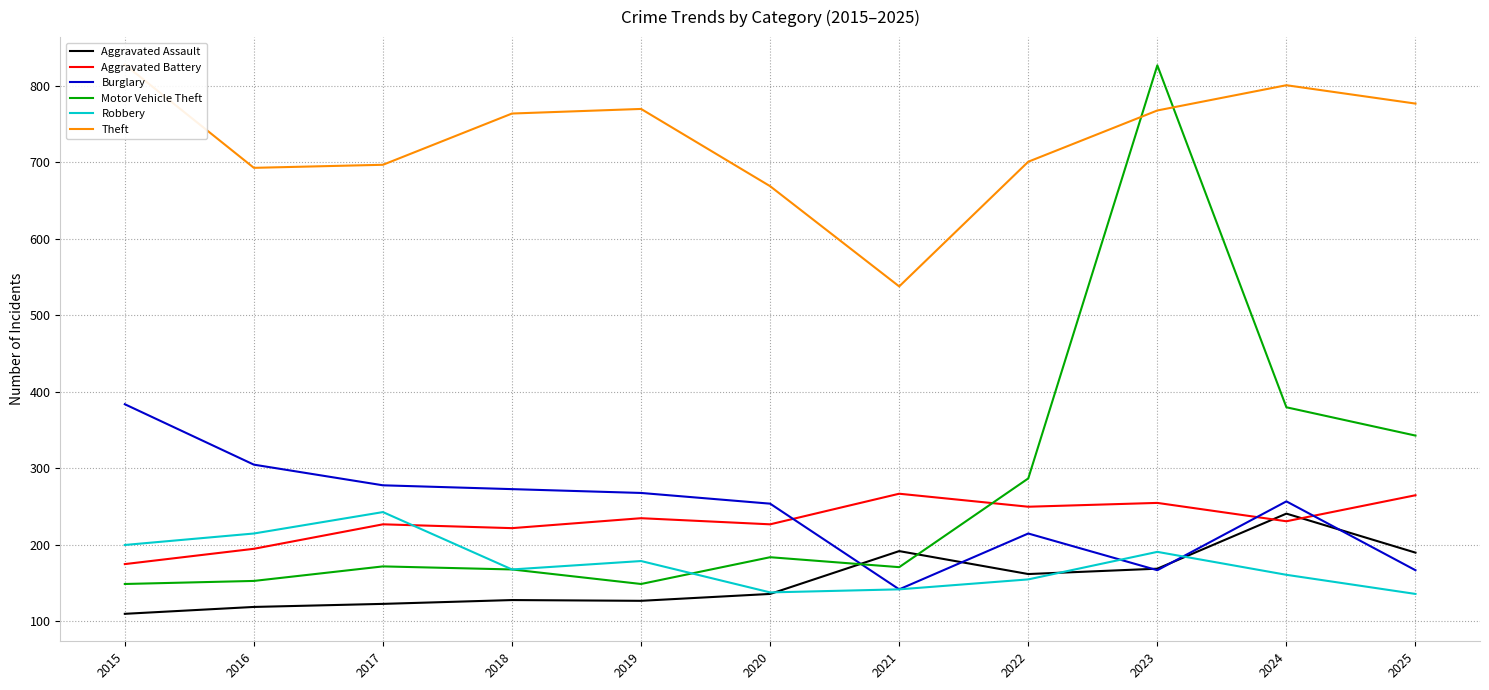

Which series has the largest total across all categories?

Theft